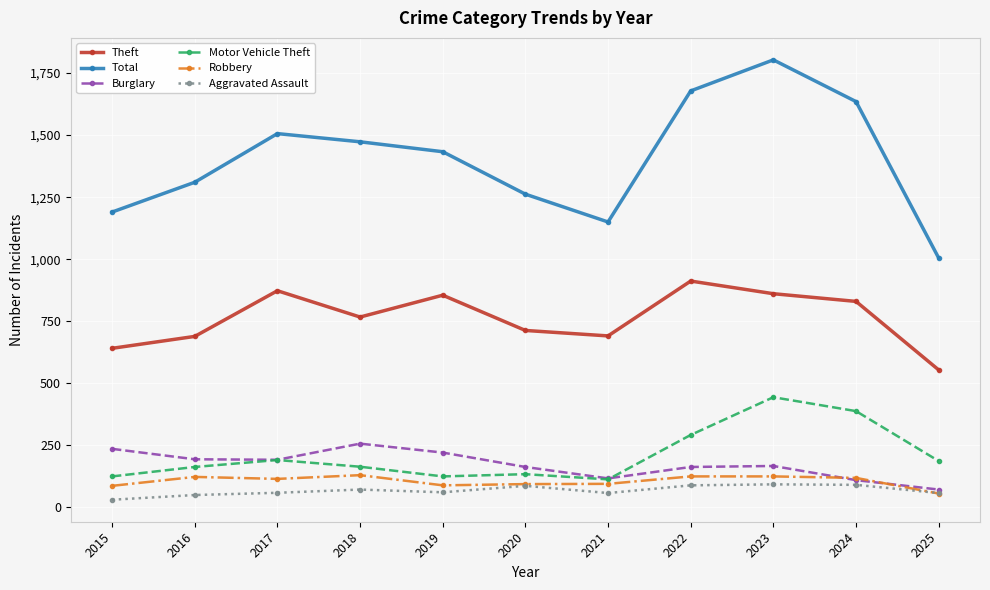

Which series changed the most between 2017 and 2025?

Total